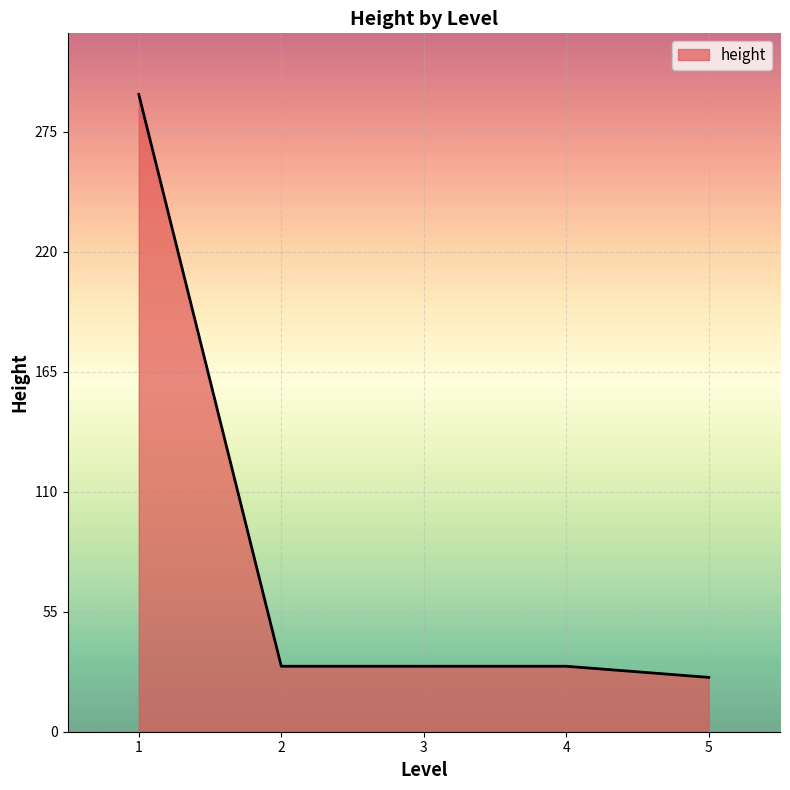

Is it true that the value at 4 is 17.9?

False